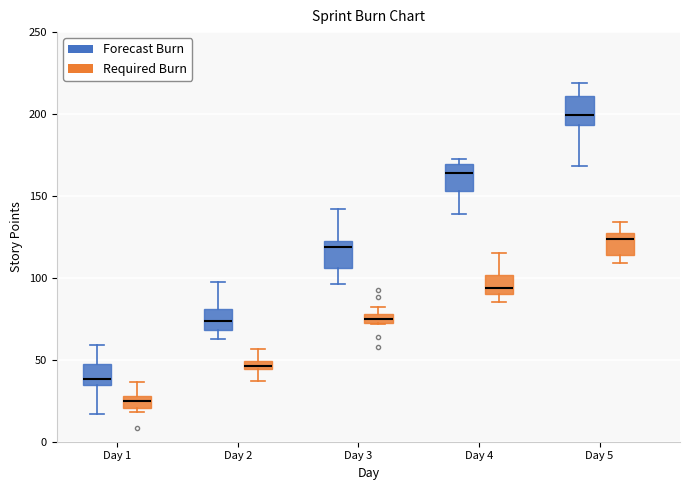

Where is the lower edge of the box for Day 4 (Forecast Burn) on the y-axis? The values are not printed on the chart, so give them approximately, as read against the axis.

155